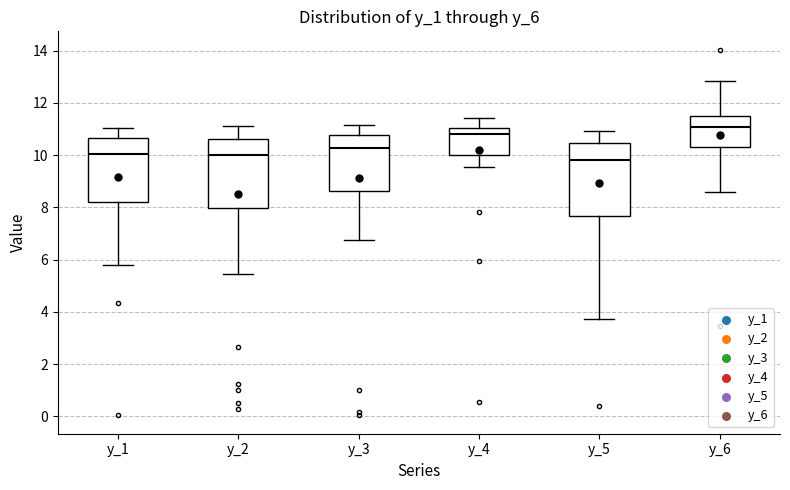

Where does the median line of the box for y_3 sit on the y-axis? The values are not printed on the chart, so give them approximately, as read against the axis.

10.2